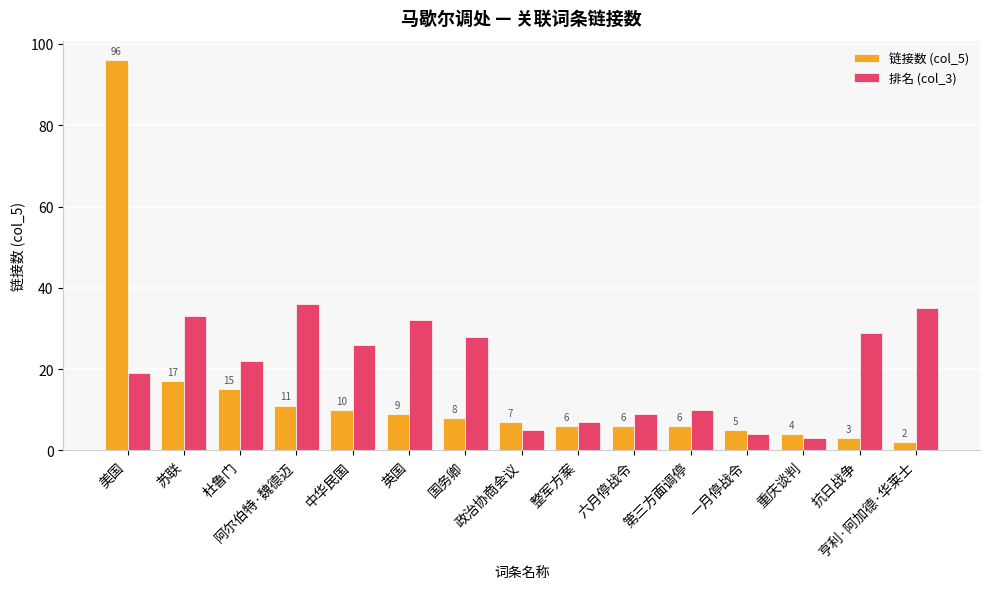

Reading left to right, what are all the values shown in this chart?

链接数 (col_5): 美国=96	苏联=17	杜鲁门=15	阿尔伯特·魏德迈=11	中华民国=10	英国=9	国务卿=8	政治协商会议=7	整军方案=6	六月停战令=6	第三方面调停=6	一月停战令=5	重庆谈判=4	抗日战争=3	亨利·阿加德·华莱士=2
排名 (col_3): 美国=19	苏联=33	杜鲁门=22	阿尔伯特·魏德迈=36	中华民国=26	英国=32	国务卿=28	政治协商会议=5	整军方案=7	六月停战令=9	第三方面调停=10	一月停战令=4	重庆谈判=3	抗日战争=29	亨利·阿加德·华莱士=35